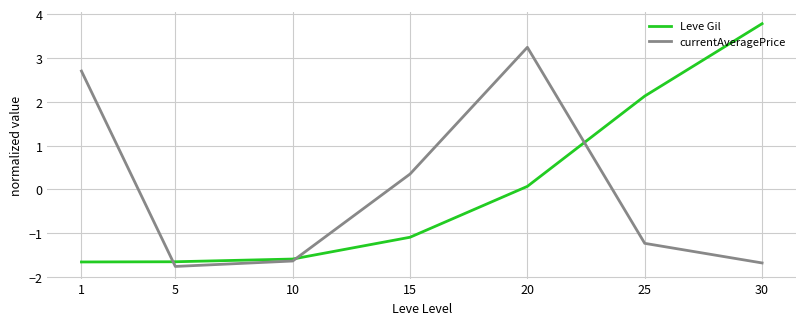

How many intersections are there between Leve Gil and currentAveragePrice?

3